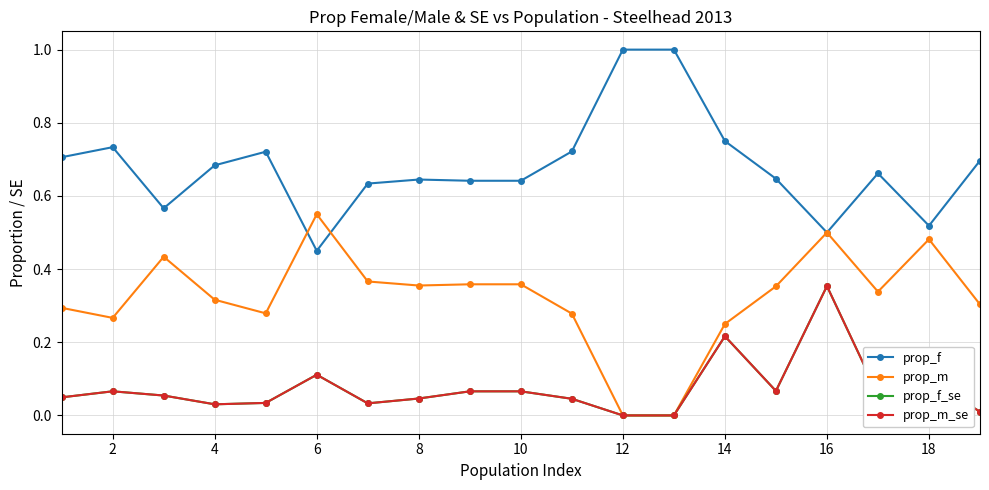

True or false: prop_m_se has more than 2 points higher than both neighbors.

True